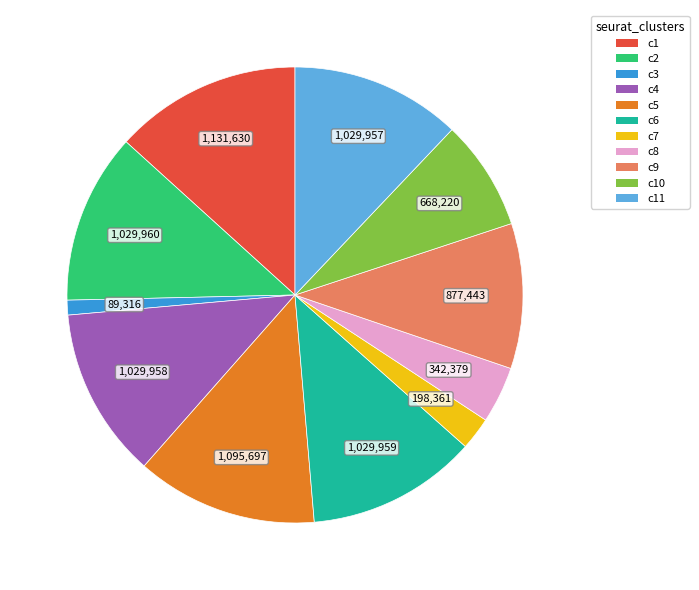

Between c3 and c6, which is larger?

c6